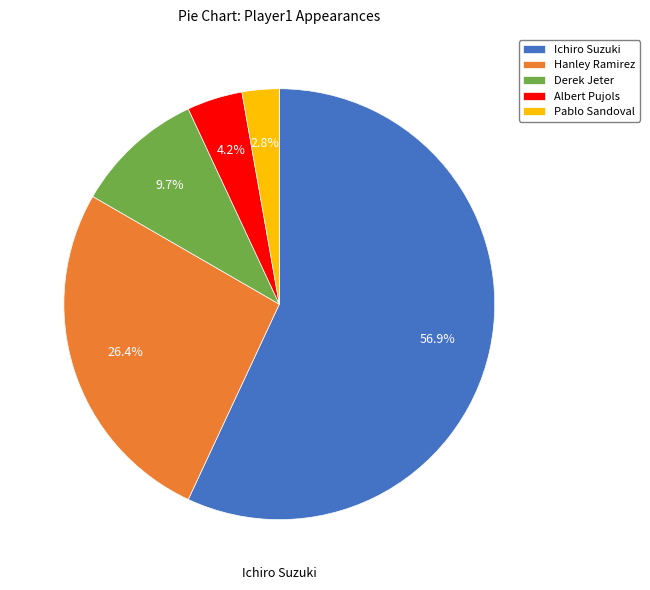

What is the smallest slice in the pie chart?

Pablo Sandoval